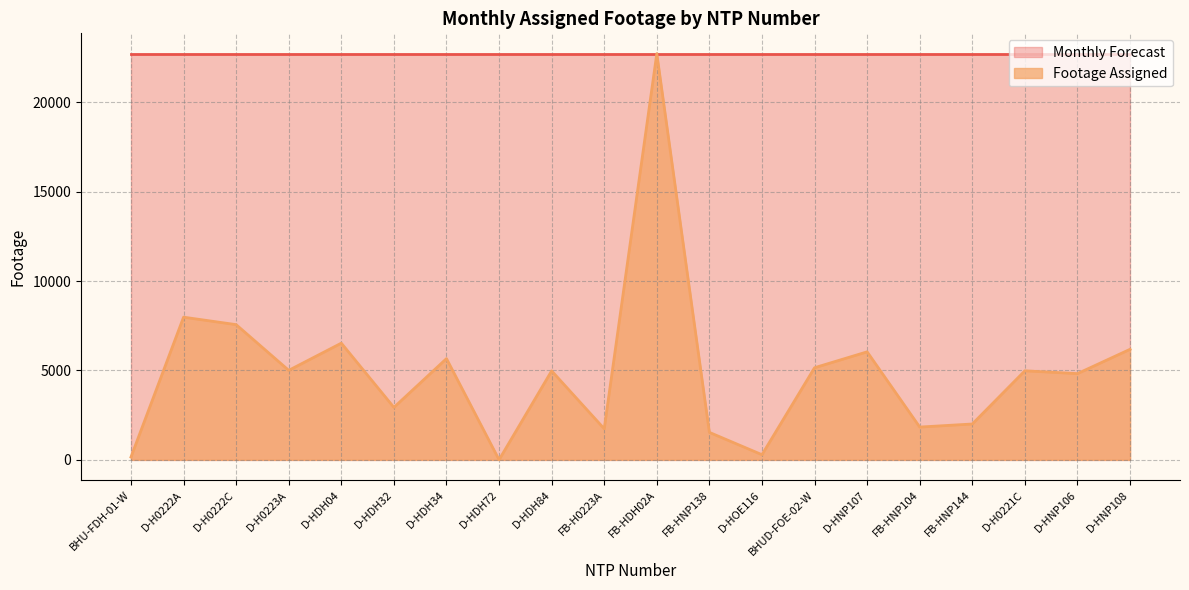

List the labels in order of value, smallest first.

D-HDH72, BHU-FDH-01-W, D-HOE116, FB-HNP138, FB-H0223A, FB-HNP104, FB-HNP144, D-HDH32, D-HNP106, D-HDH84, D-H0221C, D-H0223A, BHUD-FOE-02-W, D-HDH34, D-HNP107, D-HNP108, D-HDH04, D-H0222C, D-H0222A, FB-HDH02A